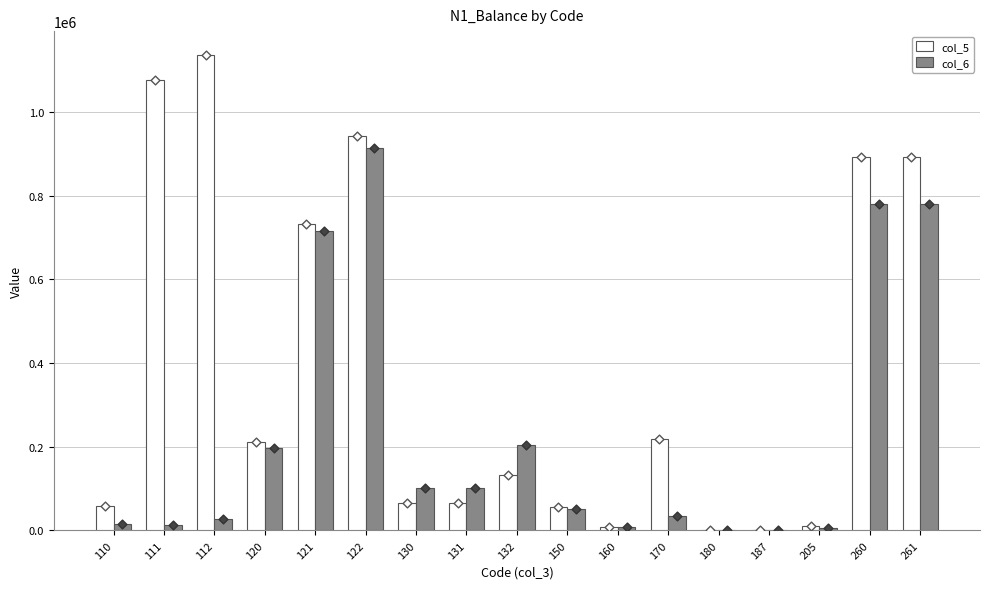

What is the total value across all series at 180?

1898.1